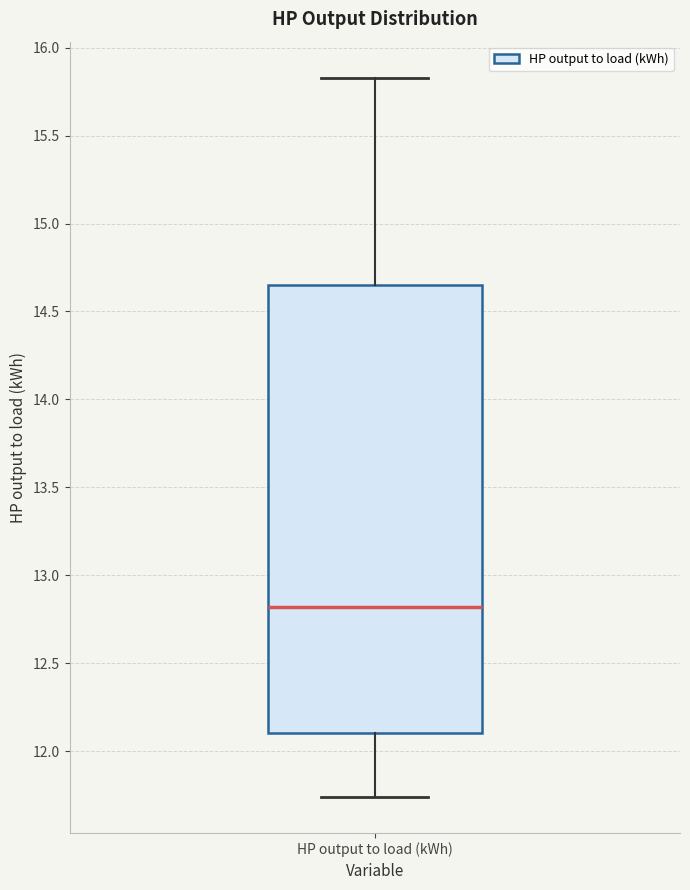

Read this box plot against the y-axis: the position of the median line, the range covered by the box, and the ends of both whiskers. The values are not printed on the chart, so give them approximately, as read against the axis.

median 12.80, box 12.10 to 14.65, whiskers 11.75 to 15.85